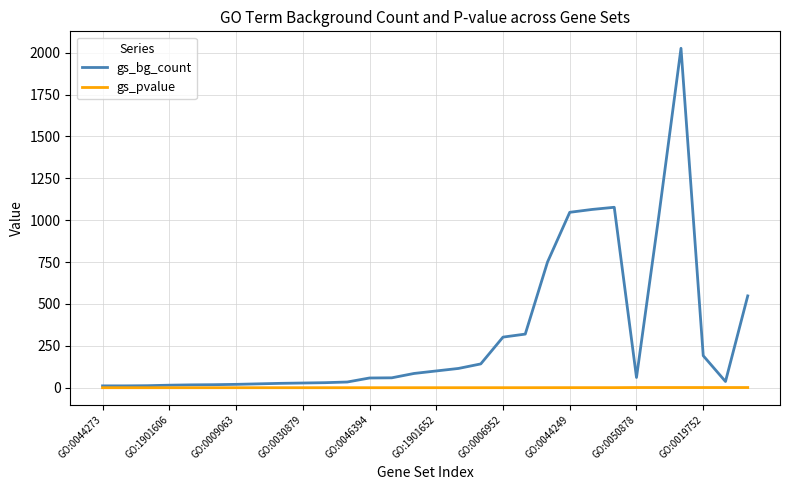

Rank the series by their average value, from lowest to highest.

gs_pvalue, gs_bg_count